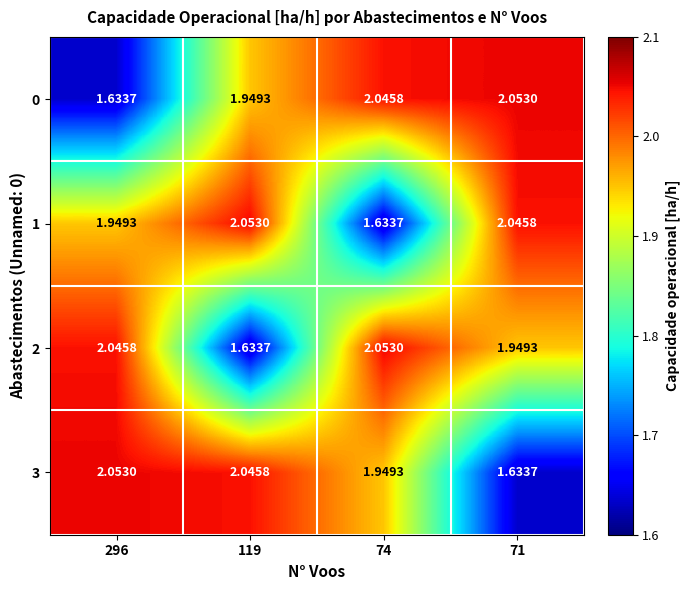

Is the value of 1 at 71 greater than the value of 0 at 119?

Yes